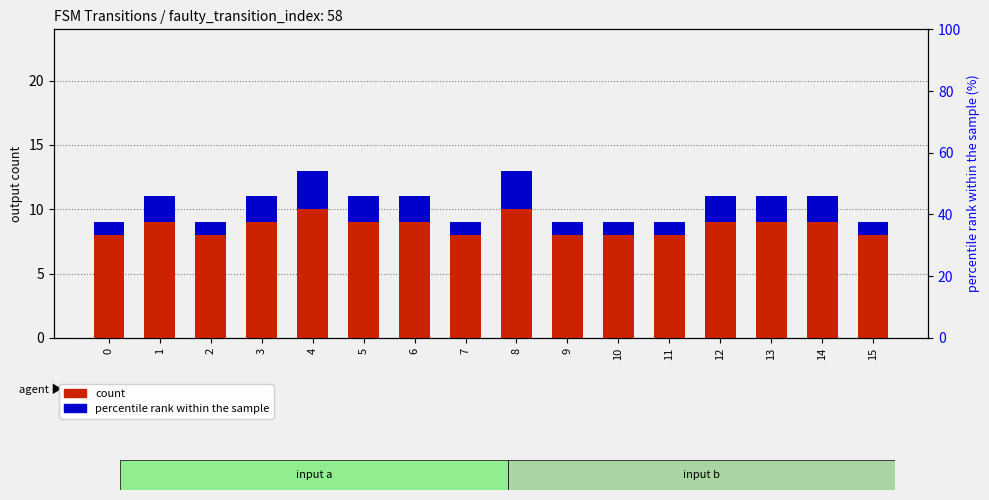

Is it true that percentile rank within the sample equals 0 at 2?

False